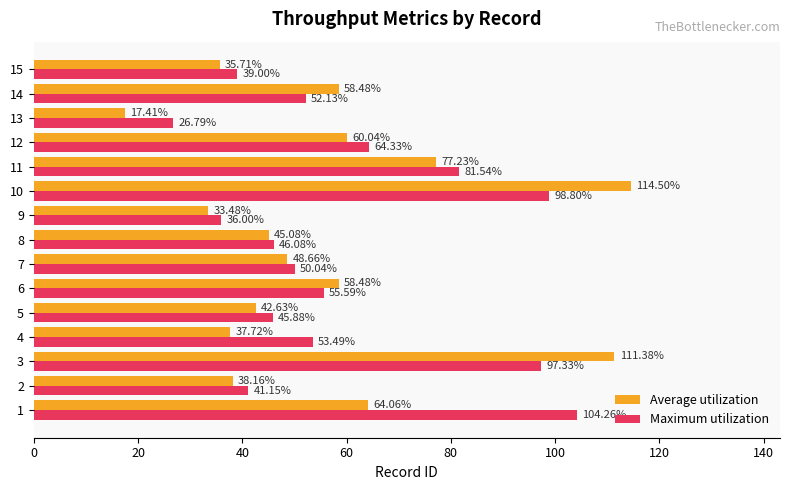

What is the total value across all series at 7?

98.7